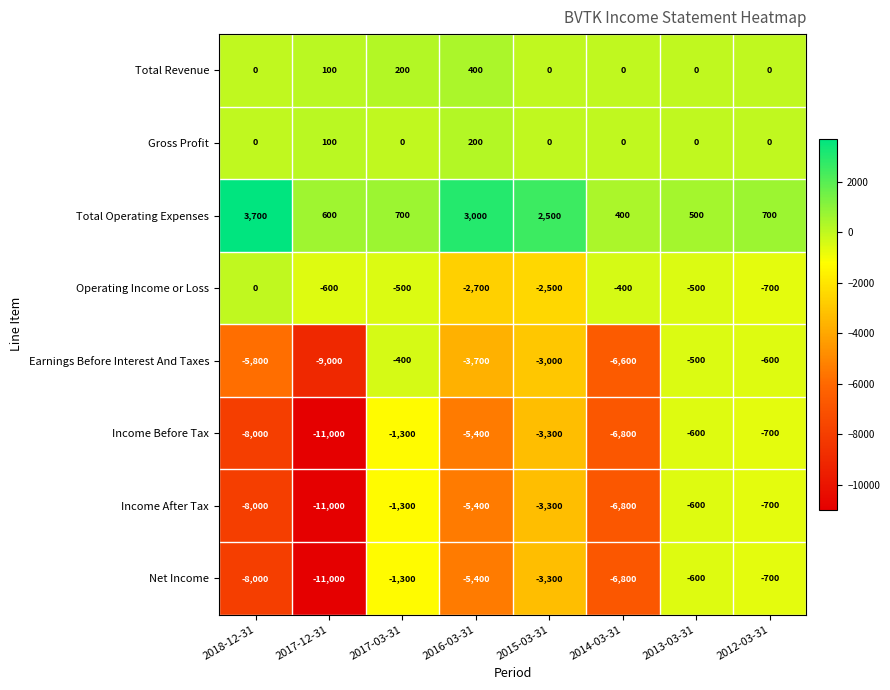

The Net Income series shows -3300 at 2015-03-31. True or false?

True